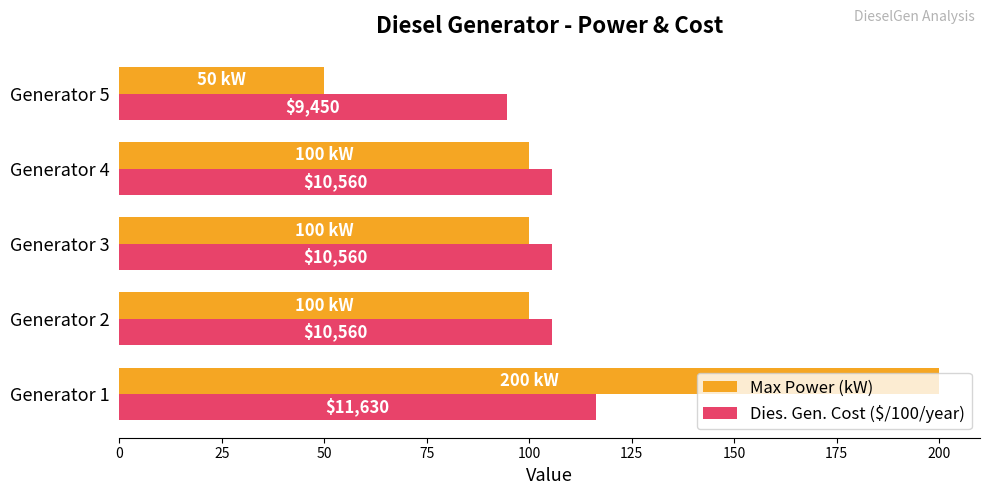

What are all the series names shown in the legend?

Max Power (kW), Dies. Gen. Cost ($/100/year)